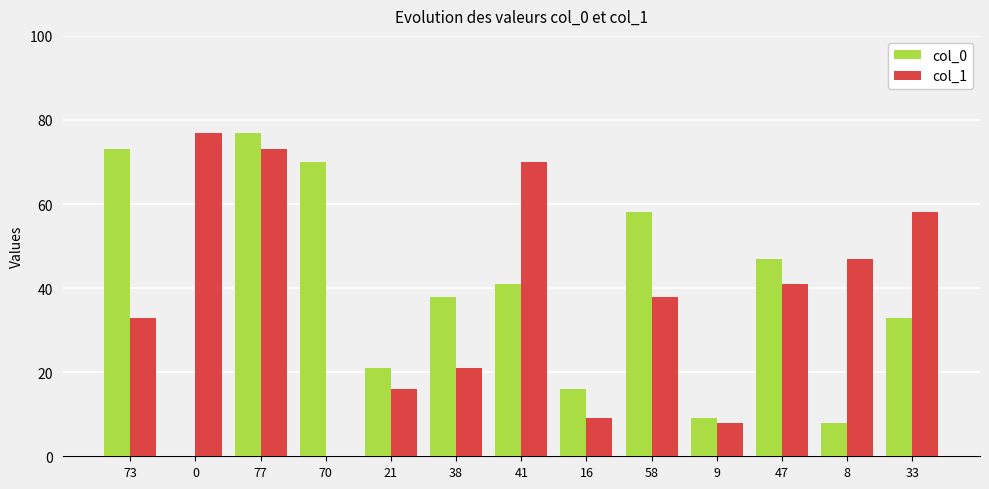

What is the approximate value of col_0 at 21, to the nearest 10?

20